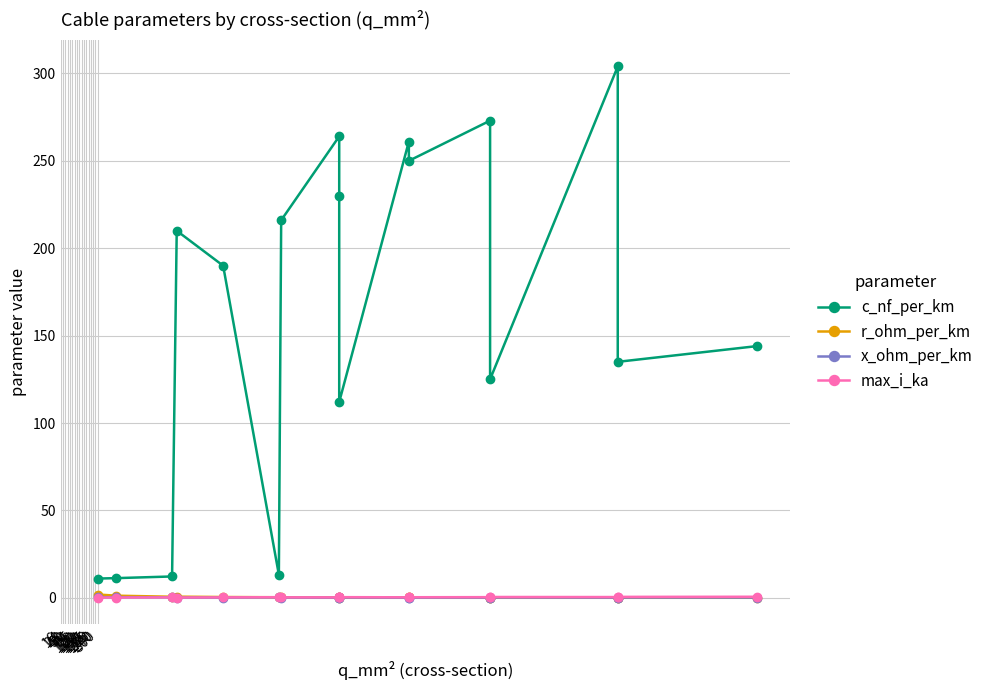

What is the difference between the maximum and minimum values in the x_ohm_per_km series?

0.3